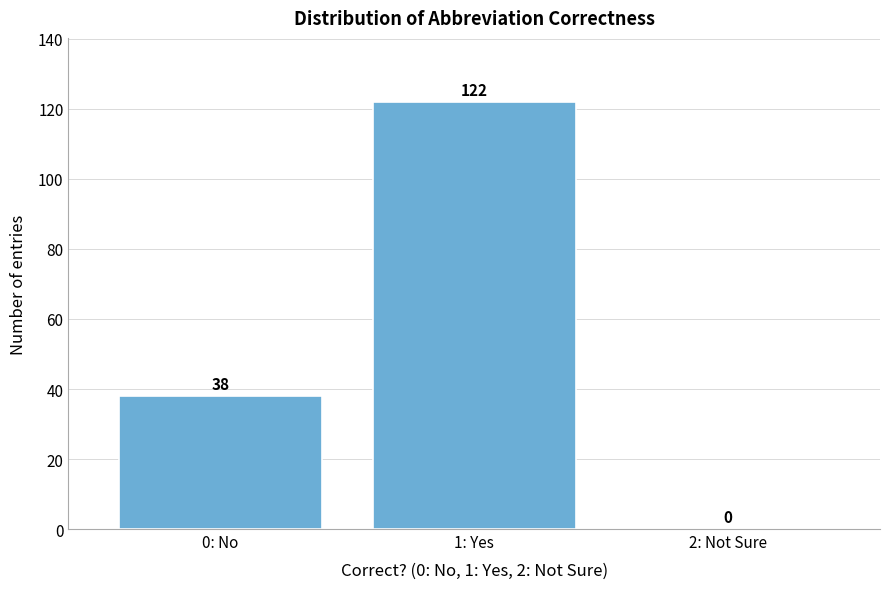

Reading left to right, transcribe all the data shown in this chart.

0: No=38	1: Yes=122	2: Not Sure=0